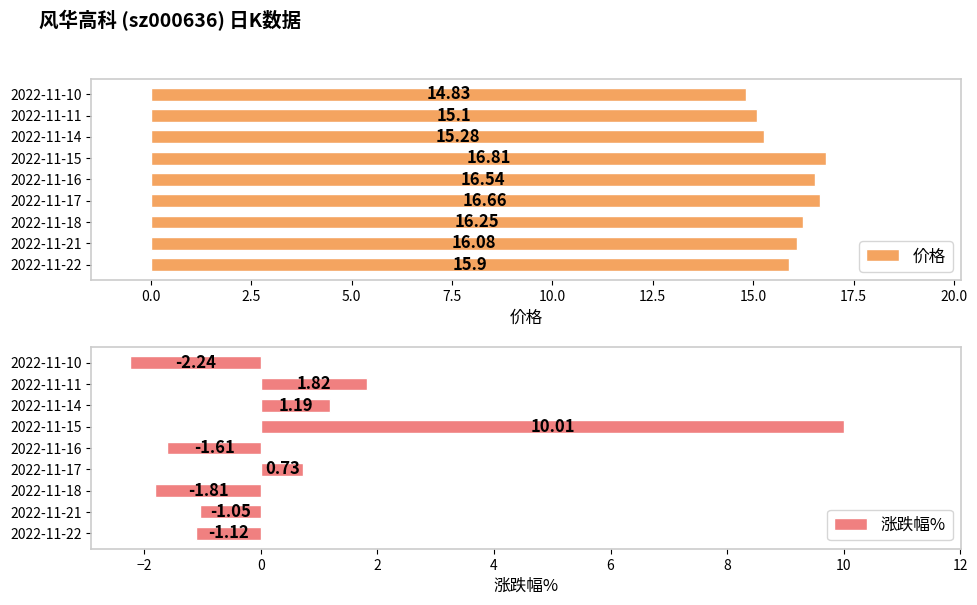

How many values in 涨跌幅% are above zero?

4